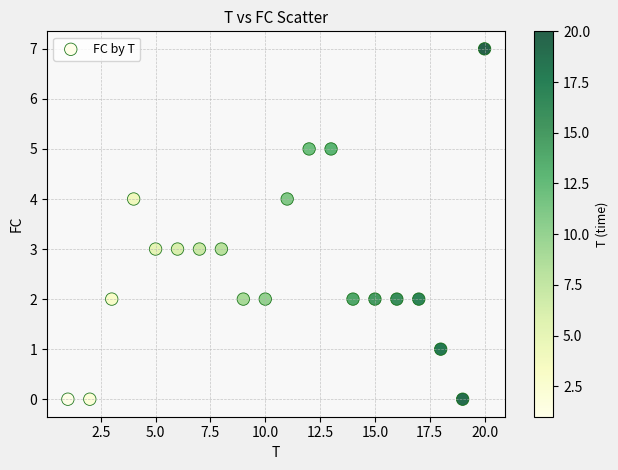

What is the range of X values (max minus min)?

19